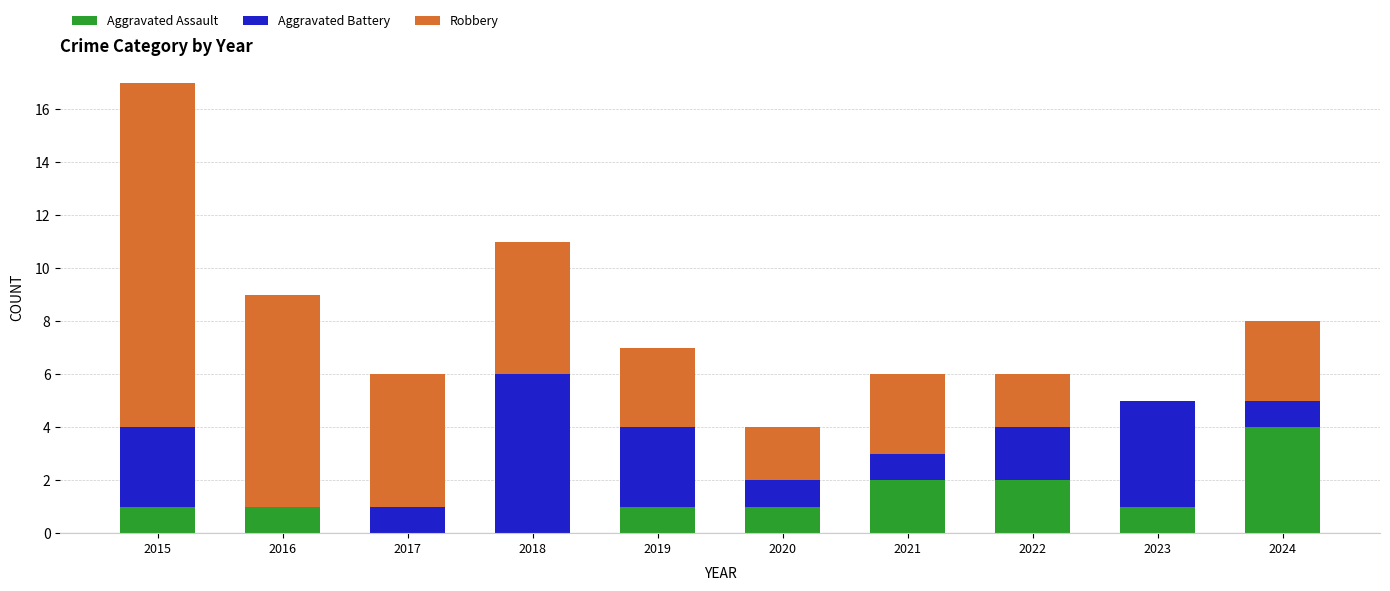

At which category is the sum across all series the highest?

2015